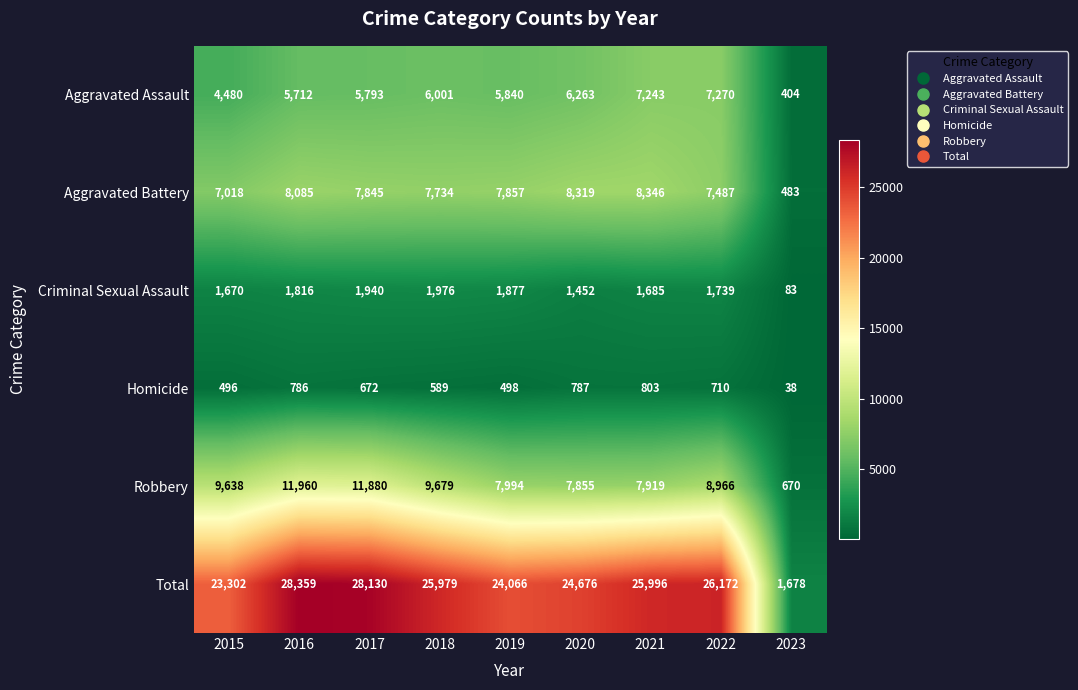

At how many categories does at least one series exceed 256?

9